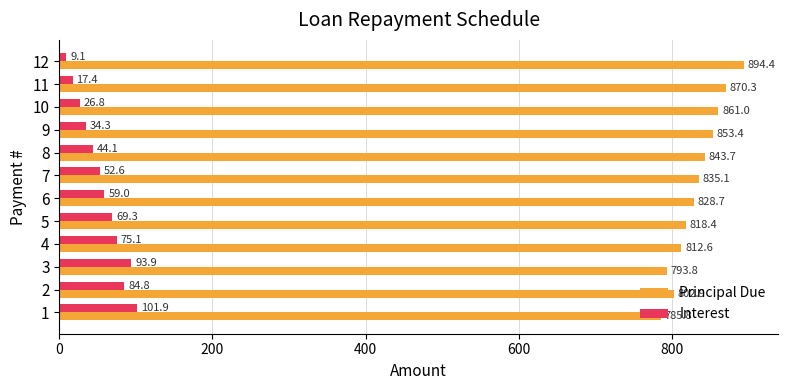

List the series in order of their peak value, lowest first.

Interest, Principal Due